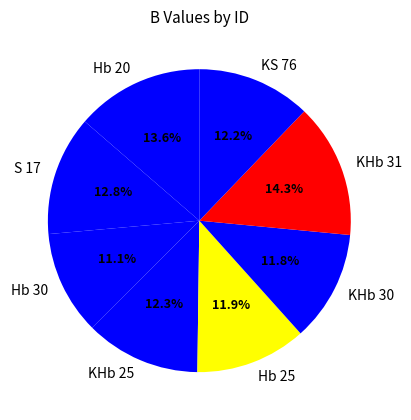

Is it true that KS 76 is 27% of the pie?

False